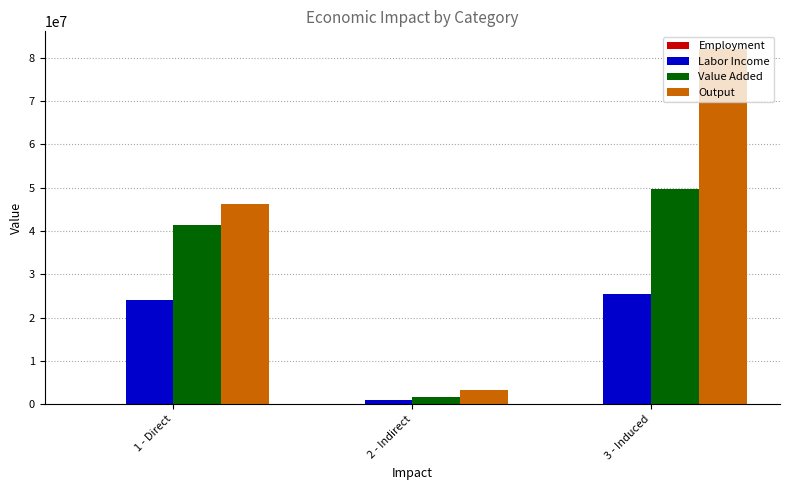

Between 1 - Direct and 3 - Induced, which series saw the biggest shift?

Output